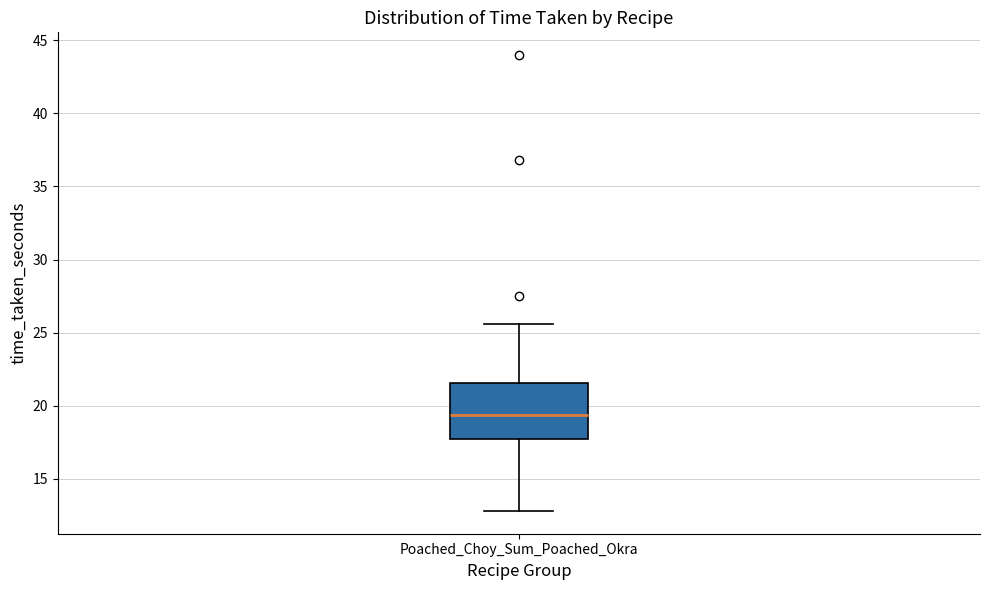

Transcribe this box plot: give where the median line is, the range the box spans, and where the two whiskers end, as read against the y-axis. The values are not printed on the chart, so give them approximately, as read against the axis.

median 19.5, box 17.5 to 21.5, whiskers 13.0 to 25.5